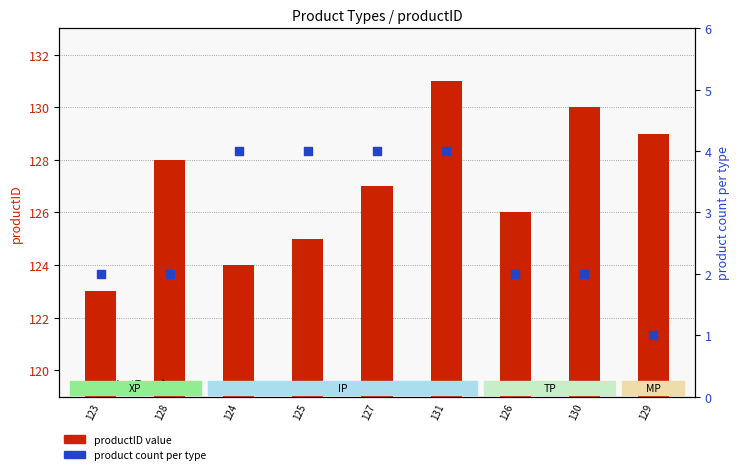

What is the total value across all series at 125?

129